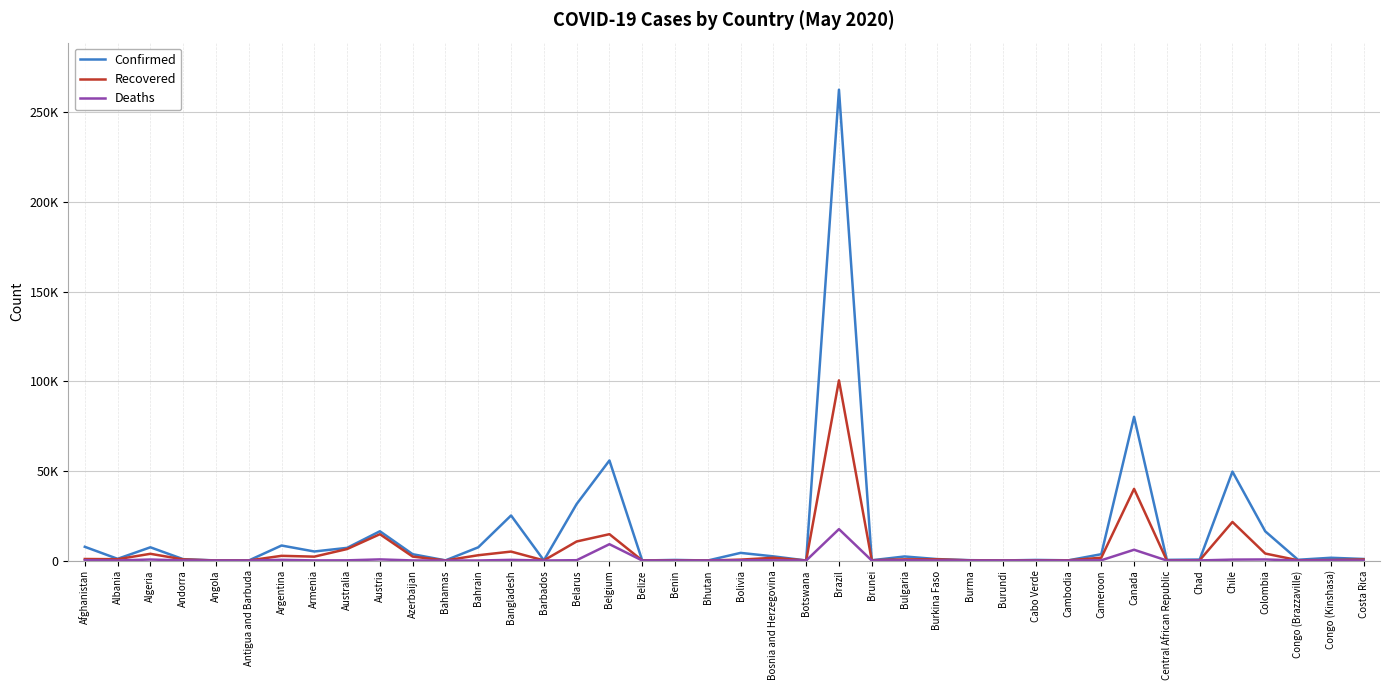

Where is the first local maximum for Deaths?

Algeria